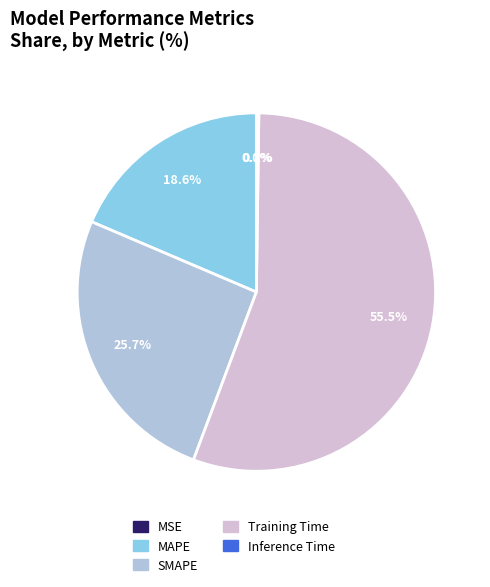

What is the total percentage of Training Time and MAPE?

74.1%